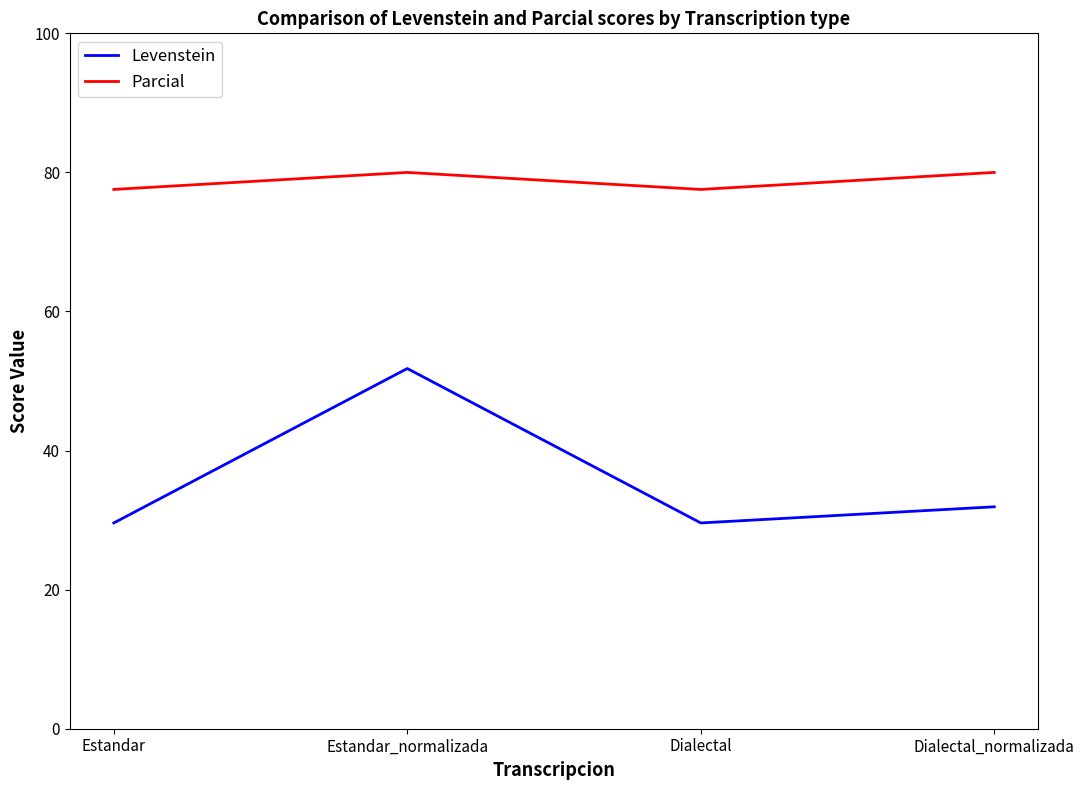

Which series has the largest total across all categories?

Parcial